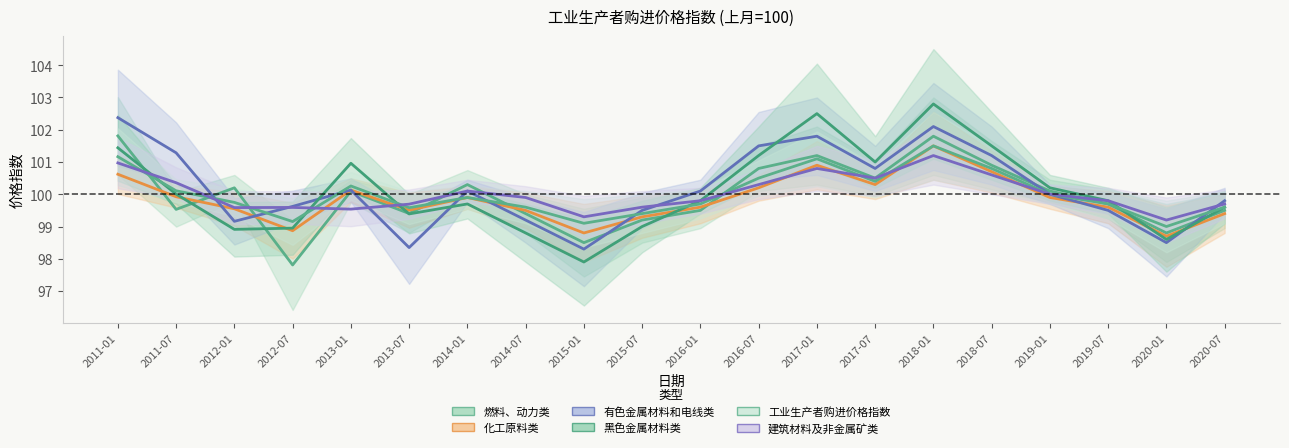

What is the minimum value shown in the chart?

97.8